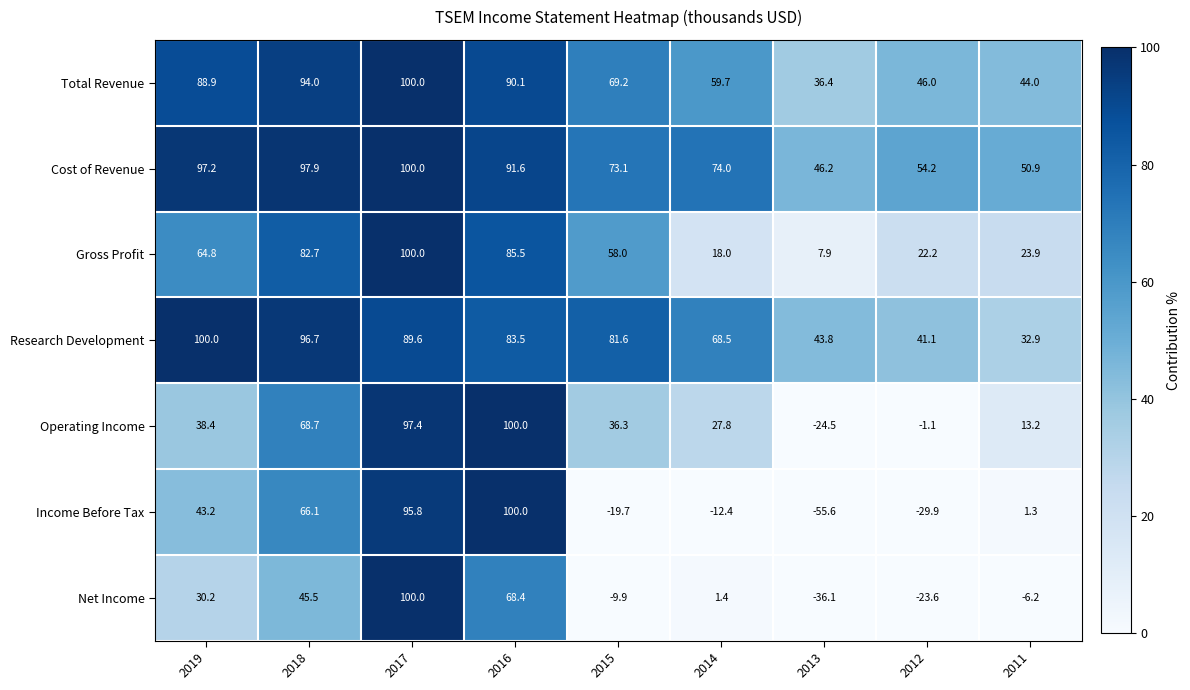

Which series changed the most between 2013 and 2011?

Income Before Tax